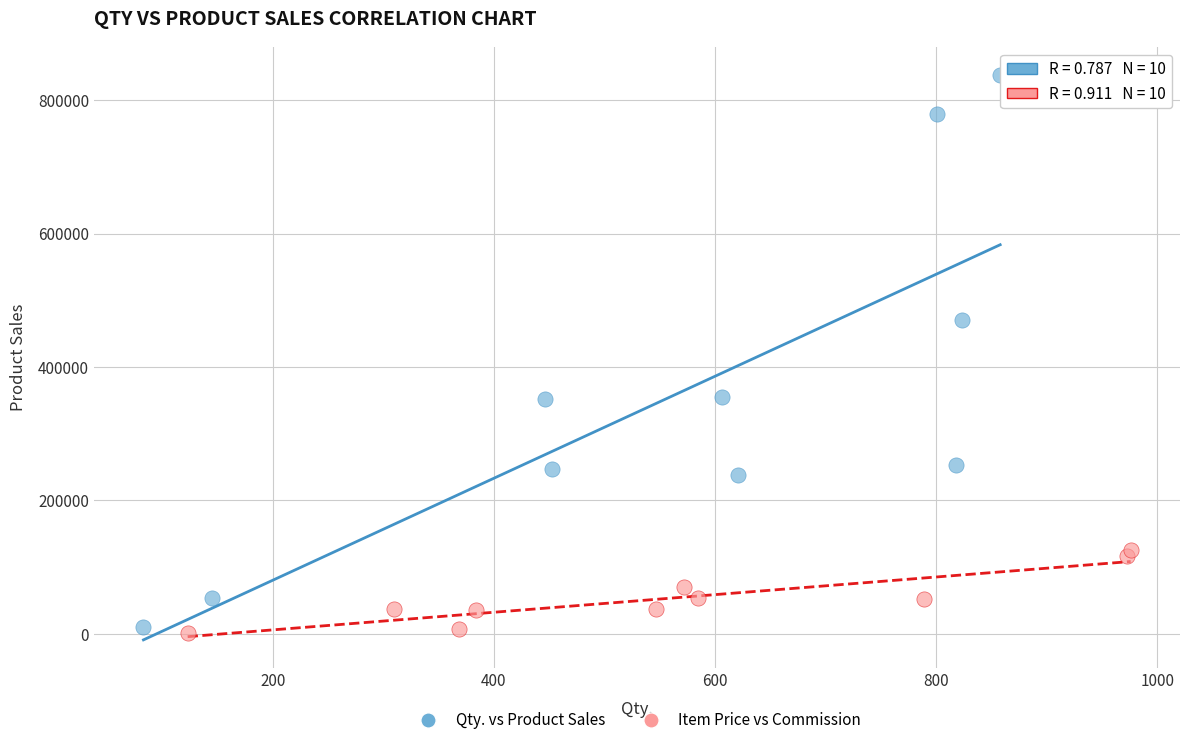

Which series has the largest Y range (max minus min)?

Qty. vs Product Sales